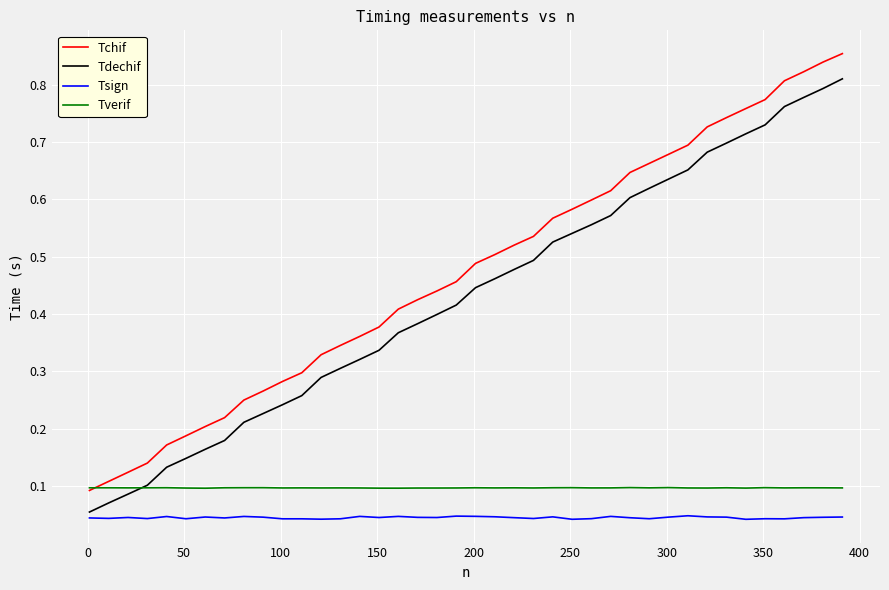

Which series has the largest total across all categories?

Tchif